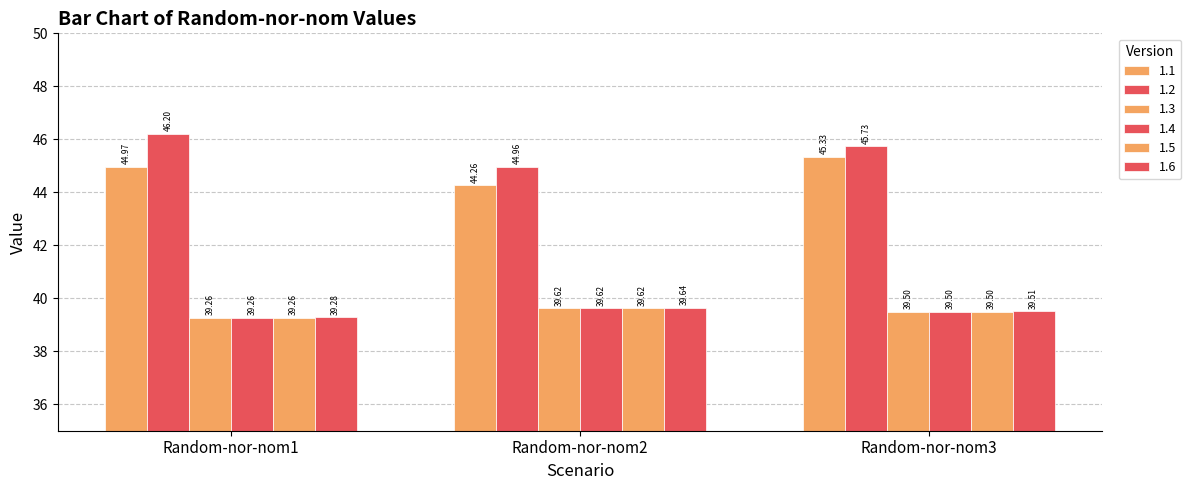

True or false: 1.2 has a value of 45.7 at Random-nor-nom3.

True